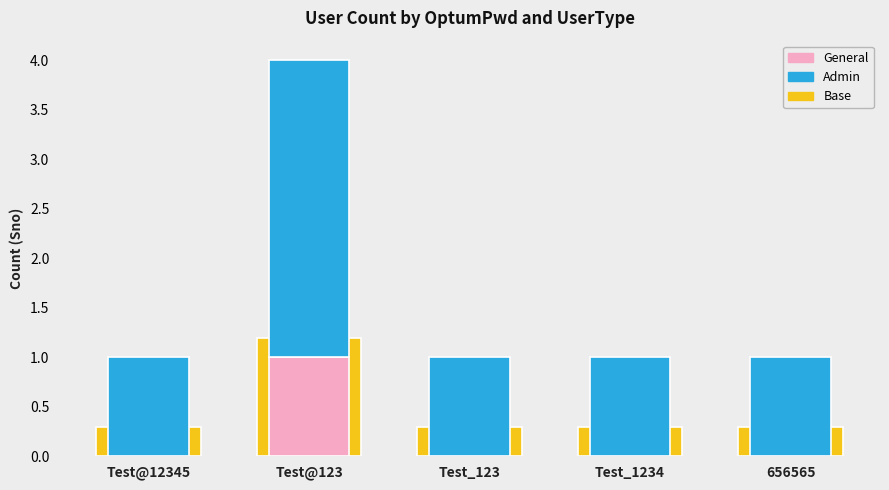

At which label is Admin closest to 2?

Test@12345